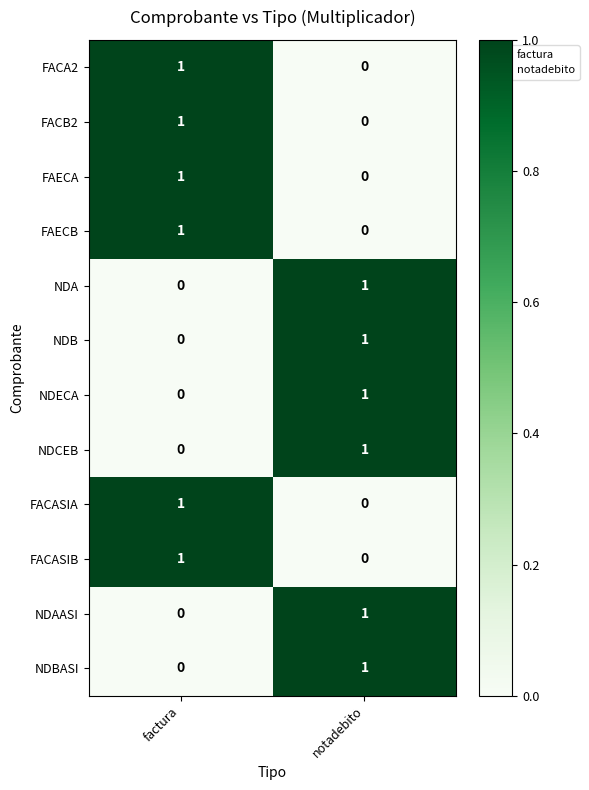

Where is NDCEB nearest to the value 0?

factura